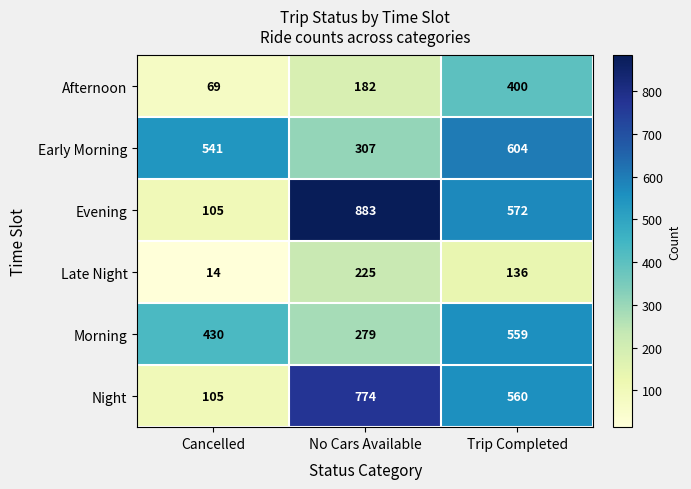

What value does the Late Night series have at Trip Completed, to the nearest 50?

150